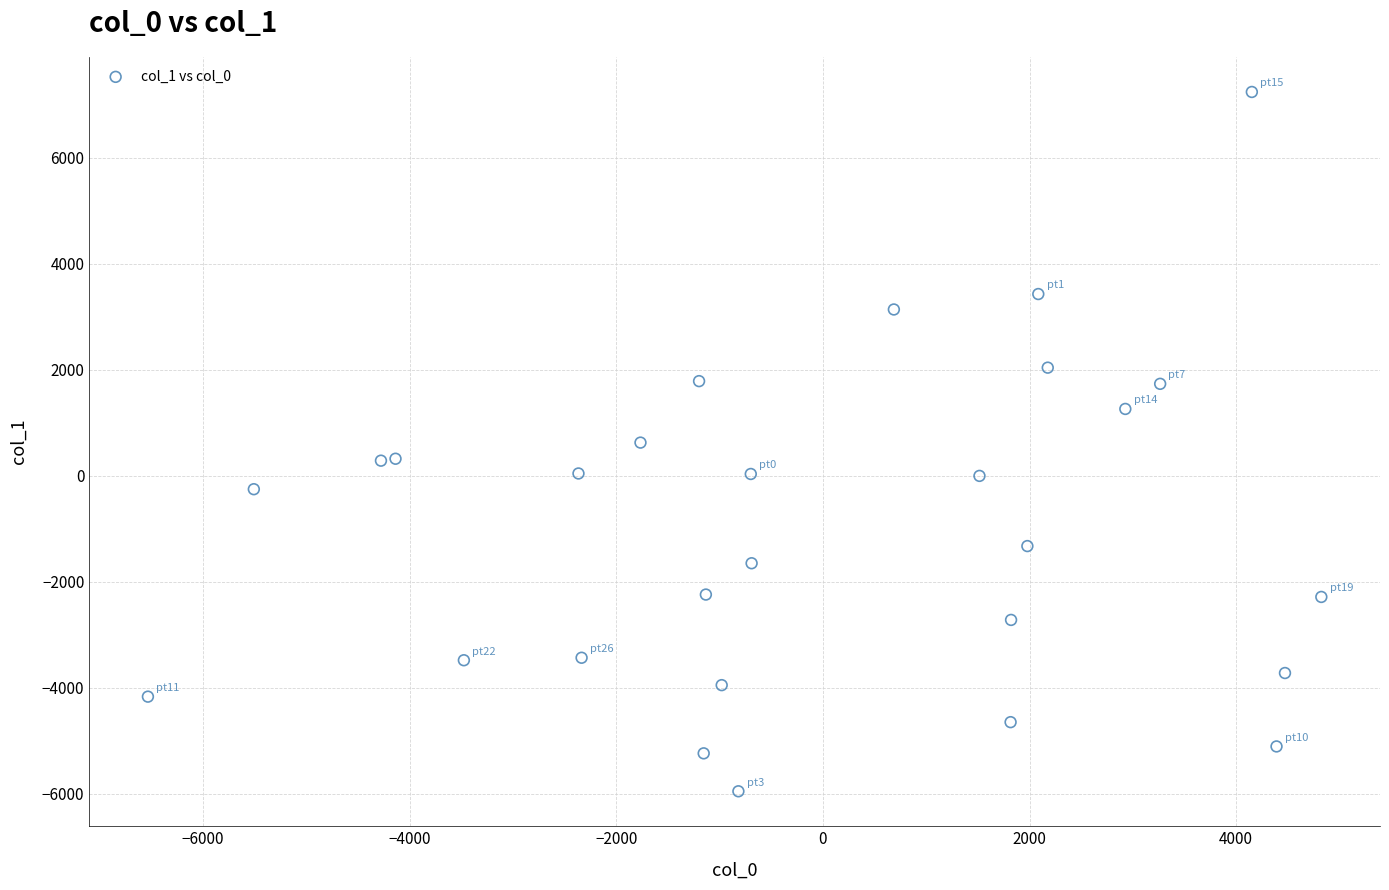

What is the range of X values (max minus min)?

11357.8